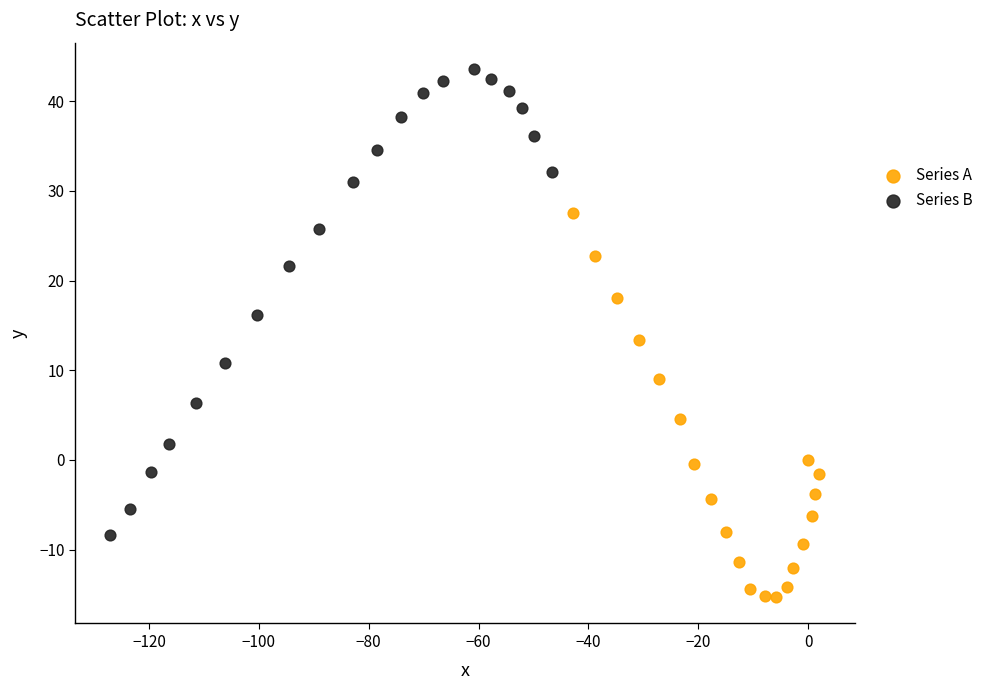

Which series contains the lowest Y value?

Series A